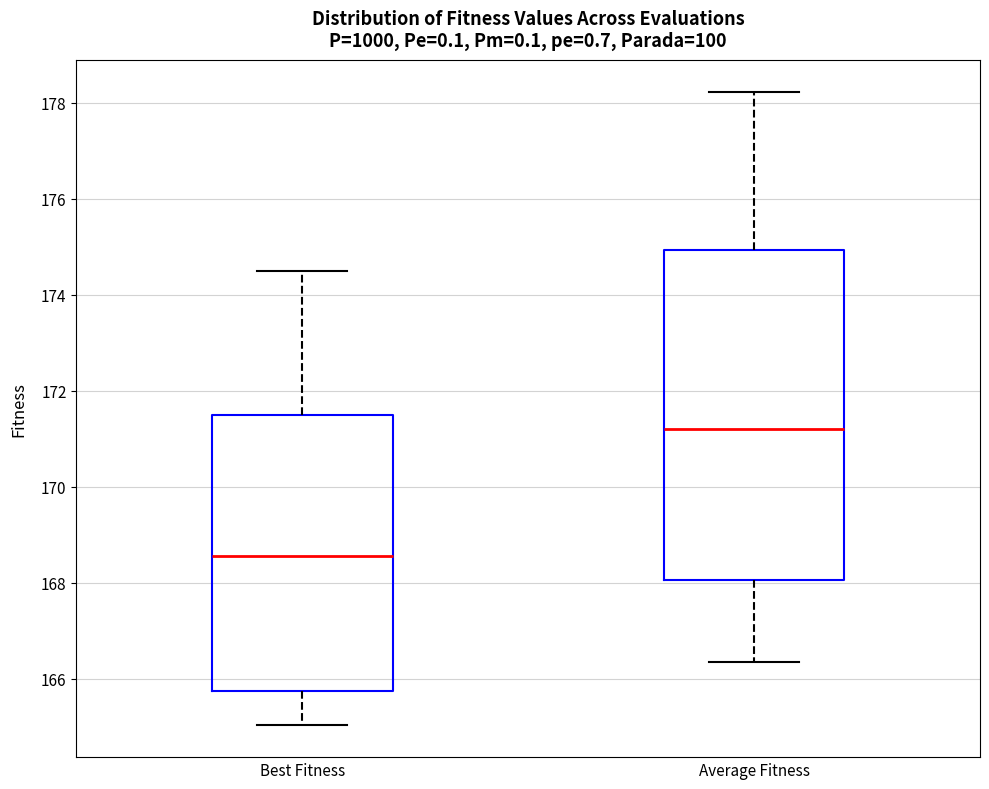

Which box is the tallest, from its lower edge to its upper edge?

Average Fitness